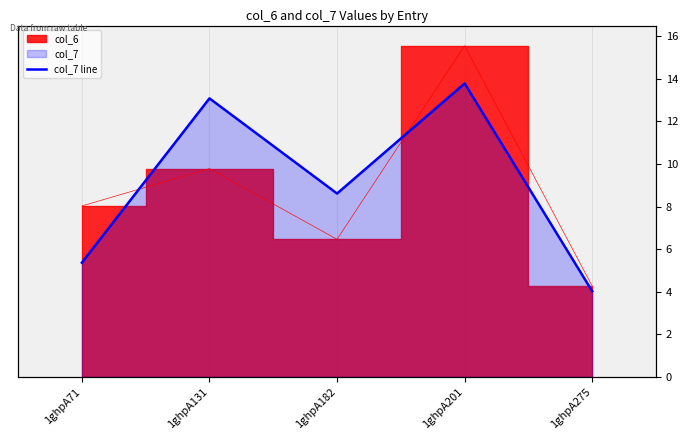

What is the sum of all values?

44.9